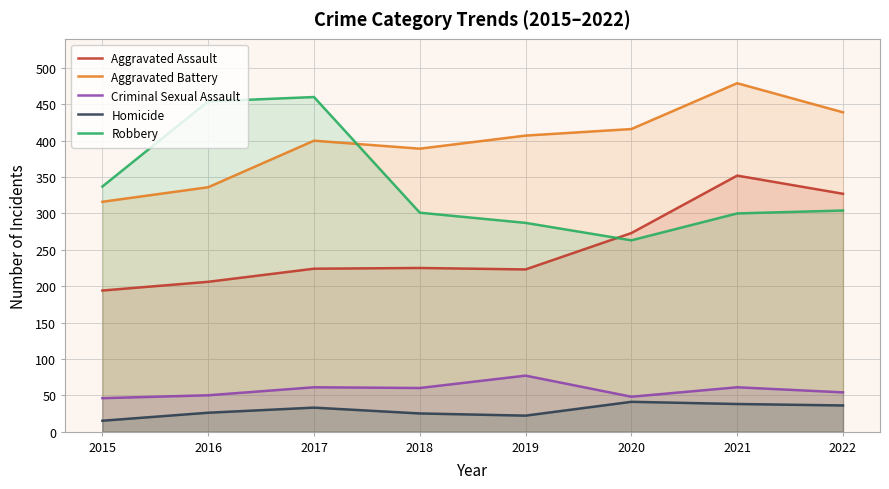

True or false: Criminal Sexual Assault has a value of 104 at 2018.

False